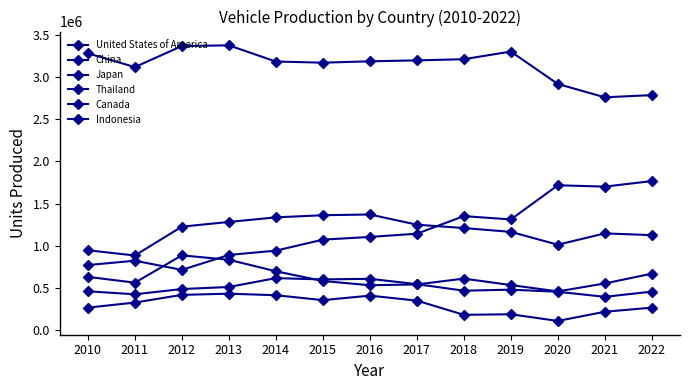

How many lines are shown in the chart?

6